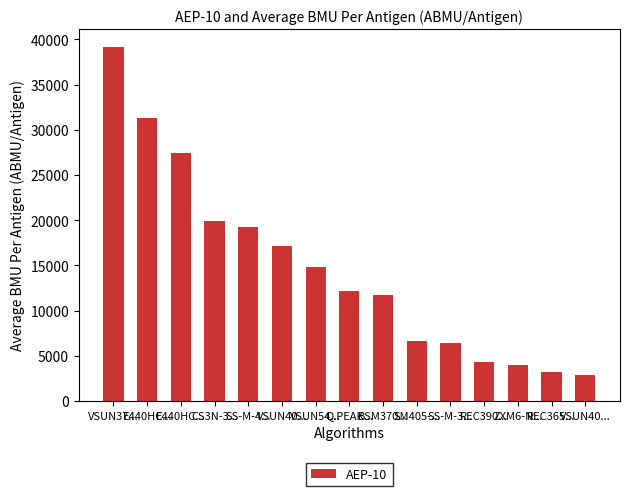

How many data points are less than 12142?

7